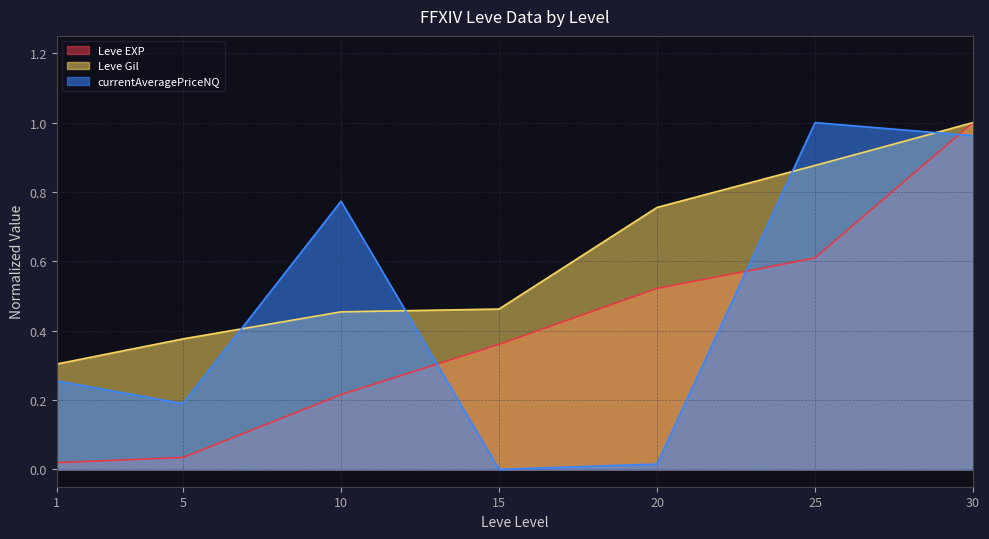

What is the average value of the currentAveragePriceNQ series?

0.5